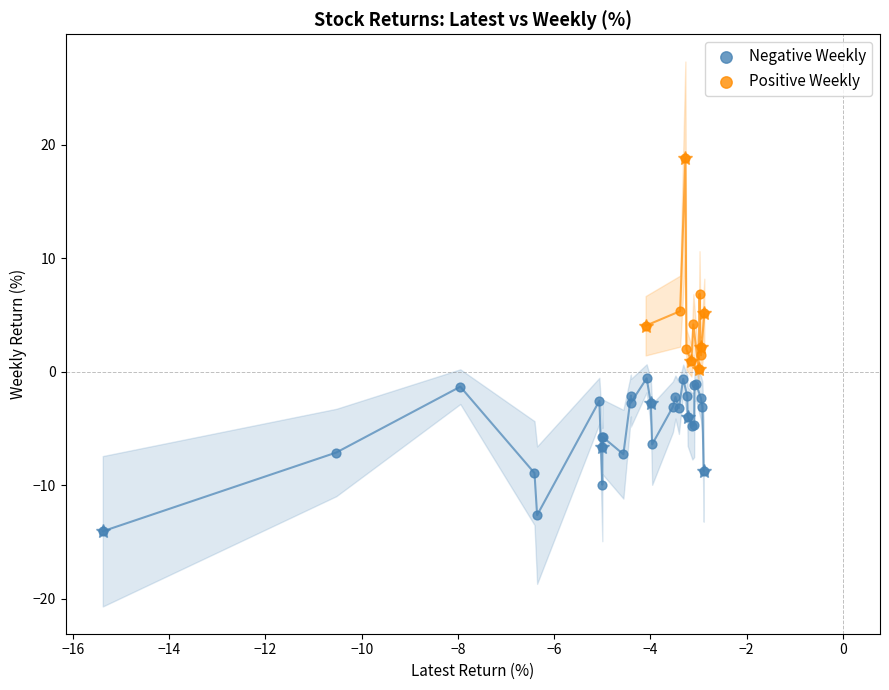

Which series contains the lowest Y value?

Negative Weekly